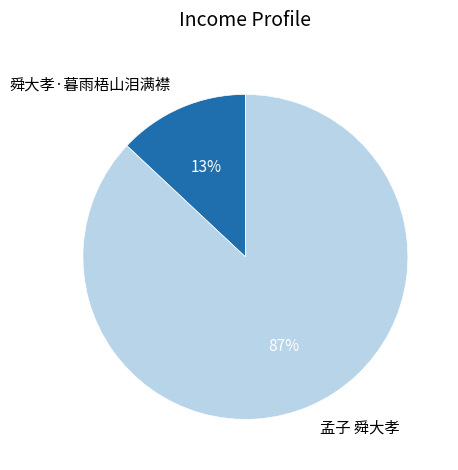

Which slice is the largest?

孟子 舜大孝